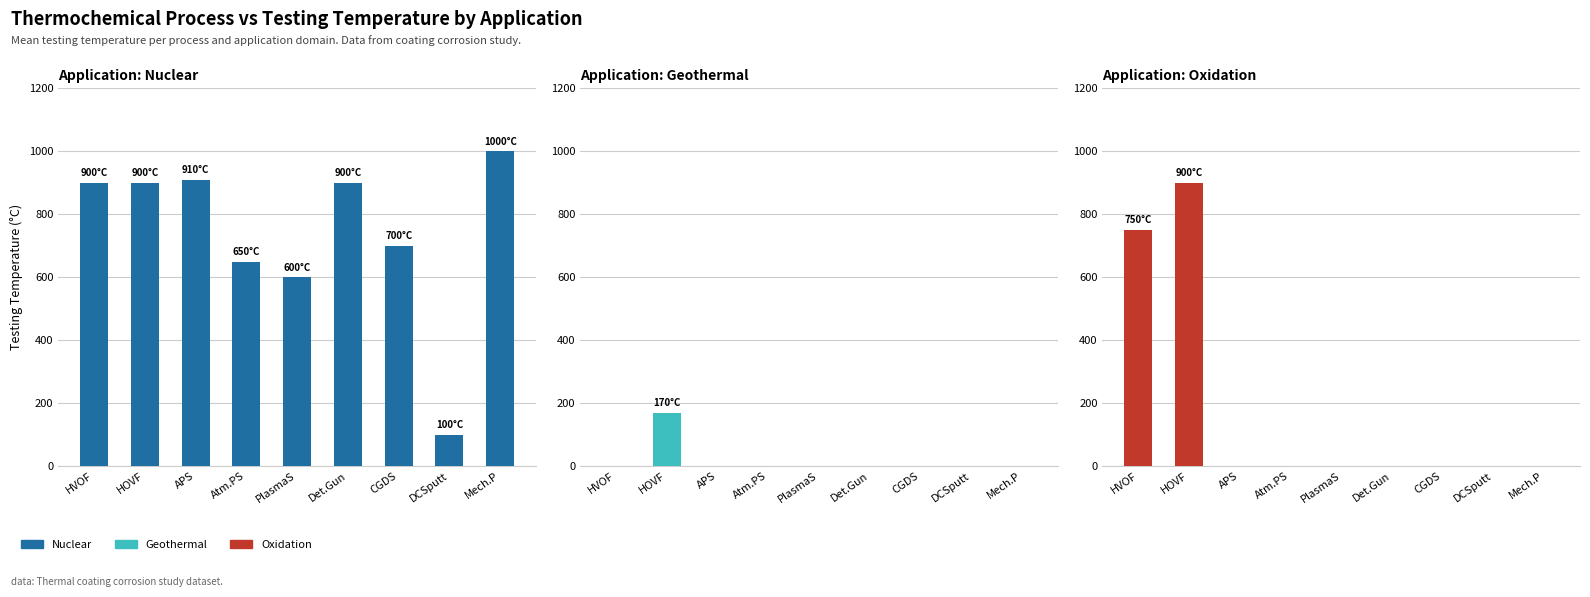

What is the difference between the Oxidation values at APS and HOVF?

900